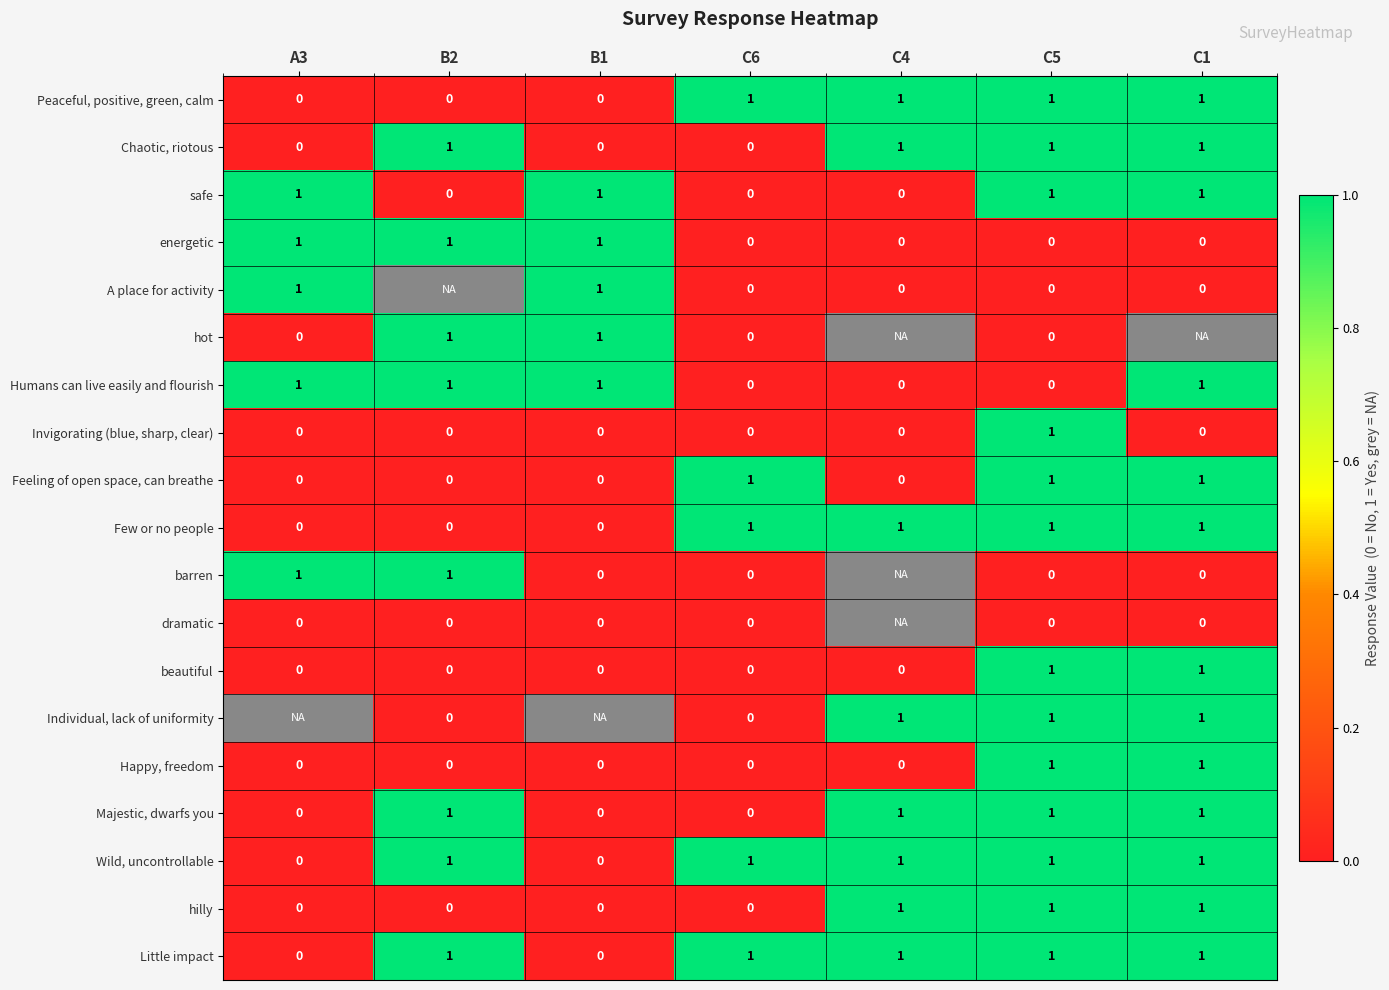

Count the safe values in the range 0 to 1.

7